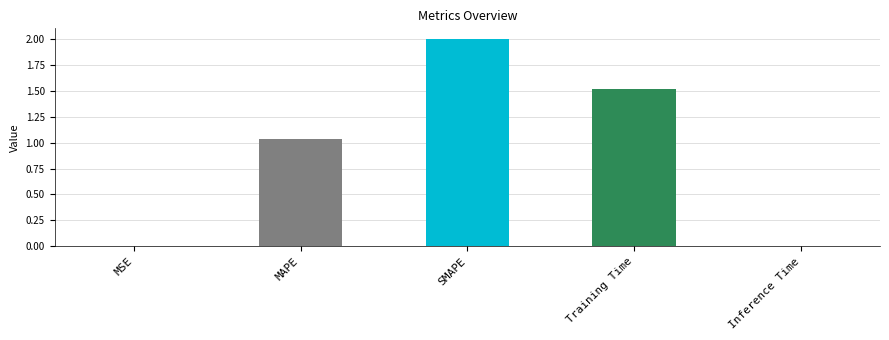

The chart shows a value of 0.6 at Training Time. True or false?

False